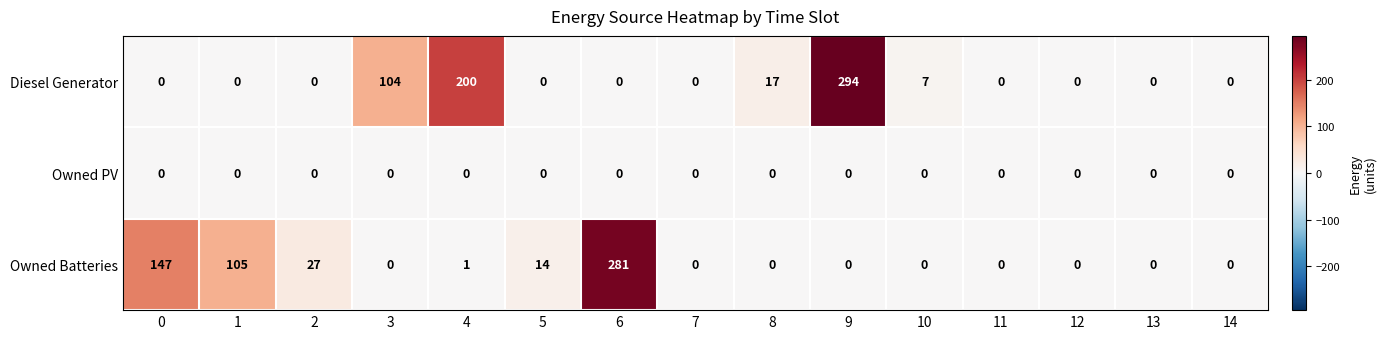

Is it true that Owned Batteries equals 4 at 5?

False